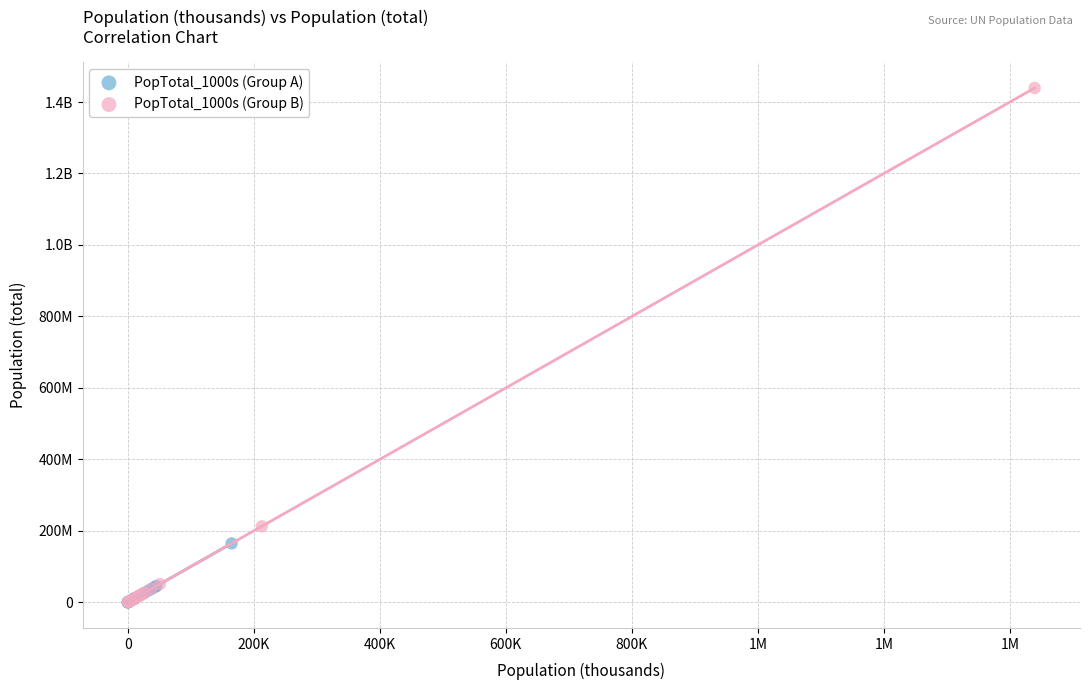

What are all the series names shown in the legend?

PopTotal_1000s (Group A), PopTotal_1000s (Group B)